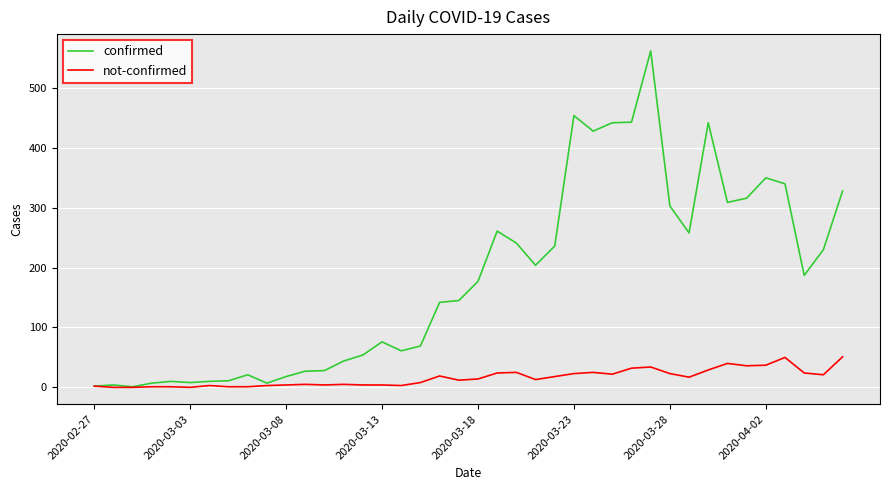

List the series in order of their peak value, lowest first.

not-confirmed, confirmed